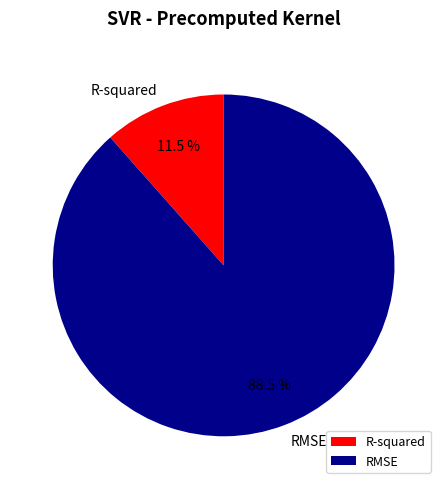

Is it true that RMSE is 82% of the pie?

False